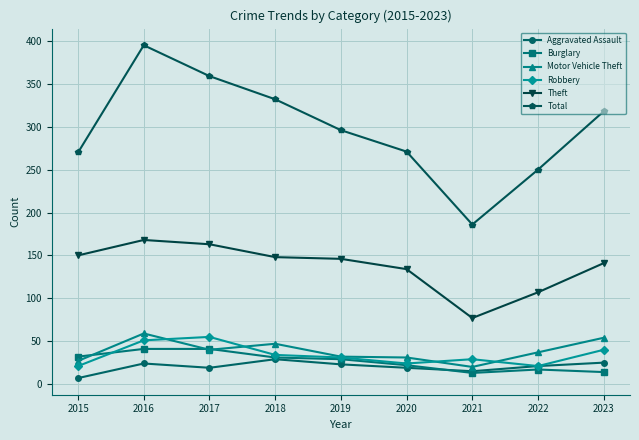

Where do Robbery and Burglary first cross each other?

2015 and 2016